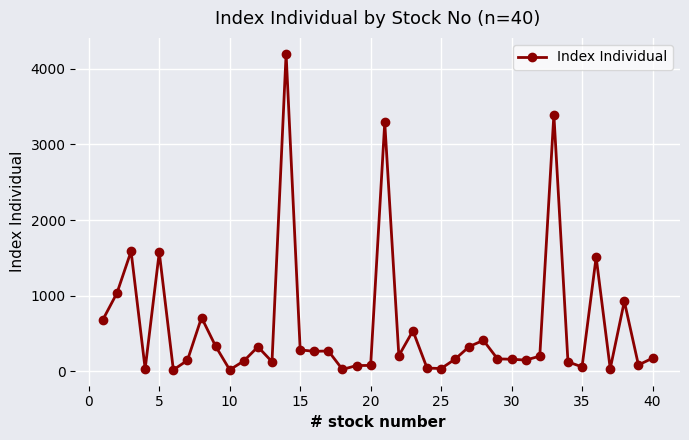

What is the value of the 33rd point from the left?

3393.8